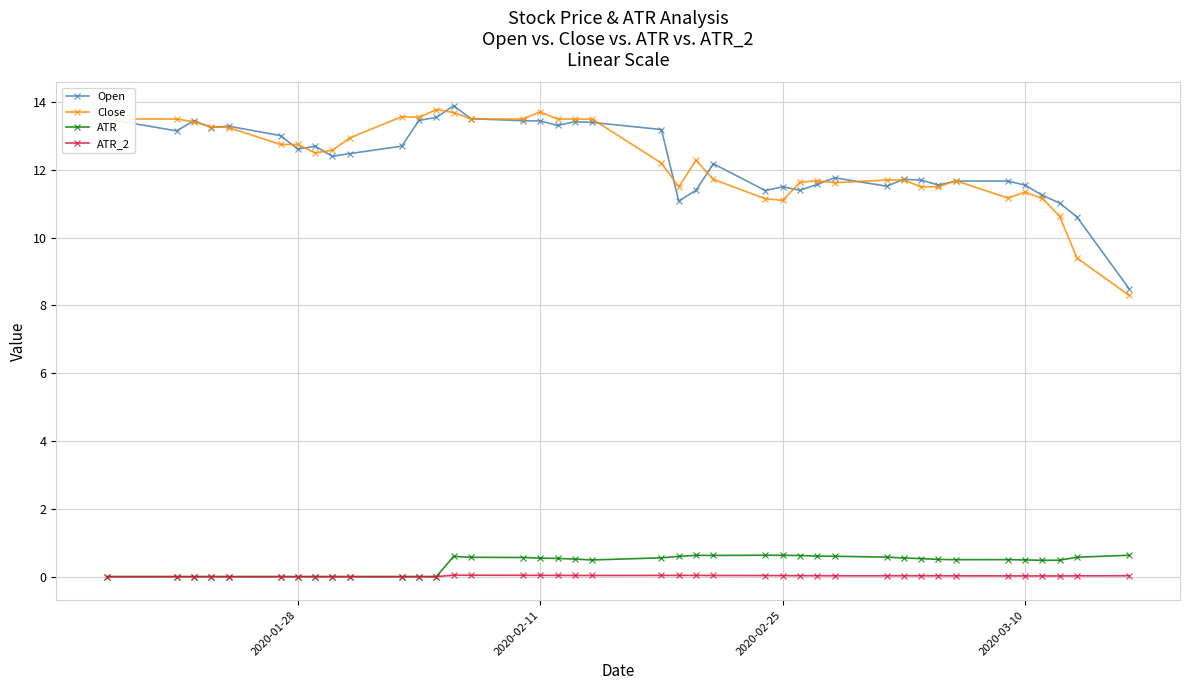

Is this an area chart (filled region under the line)?

No